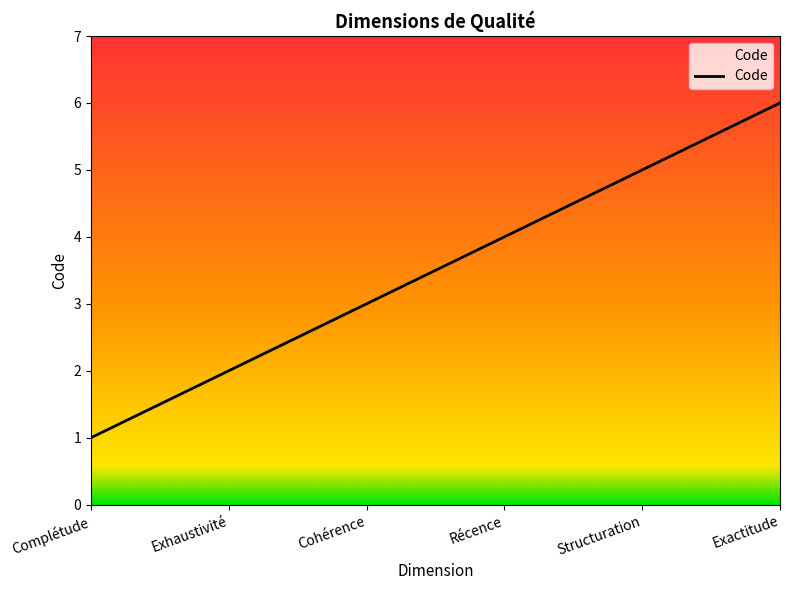

Is this an area chart (filled region under the line)?

No